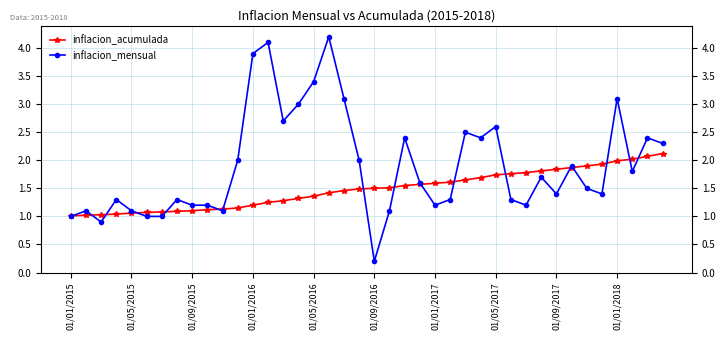

True or false: inflacion_acumulada has more than 0 points higher than both neighbors.

False